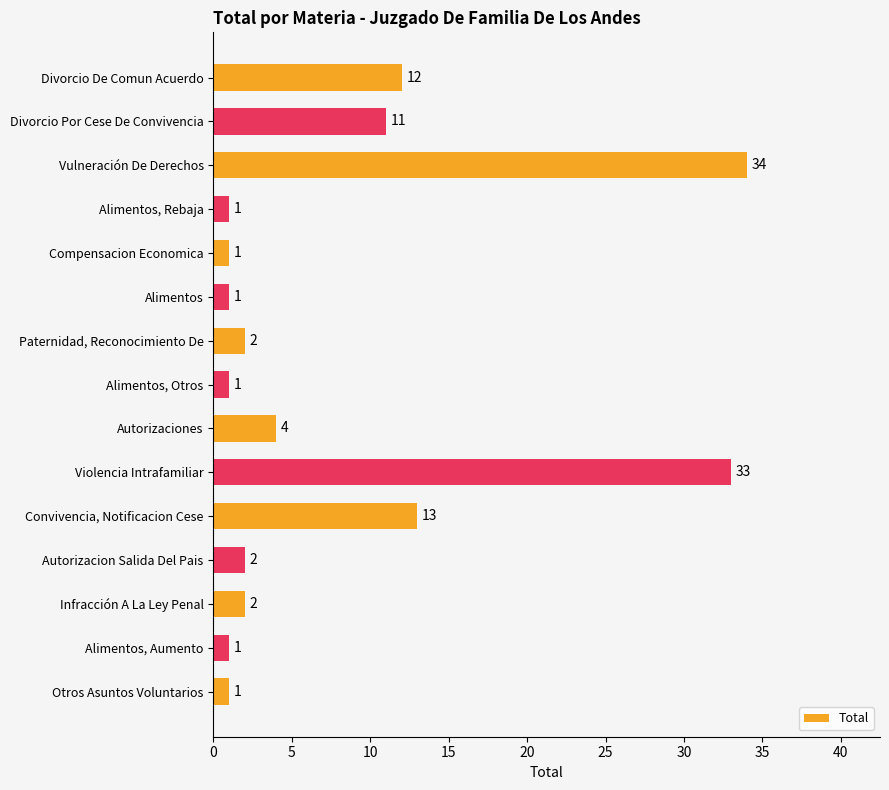

What is the maximum value shown in the chart?

34